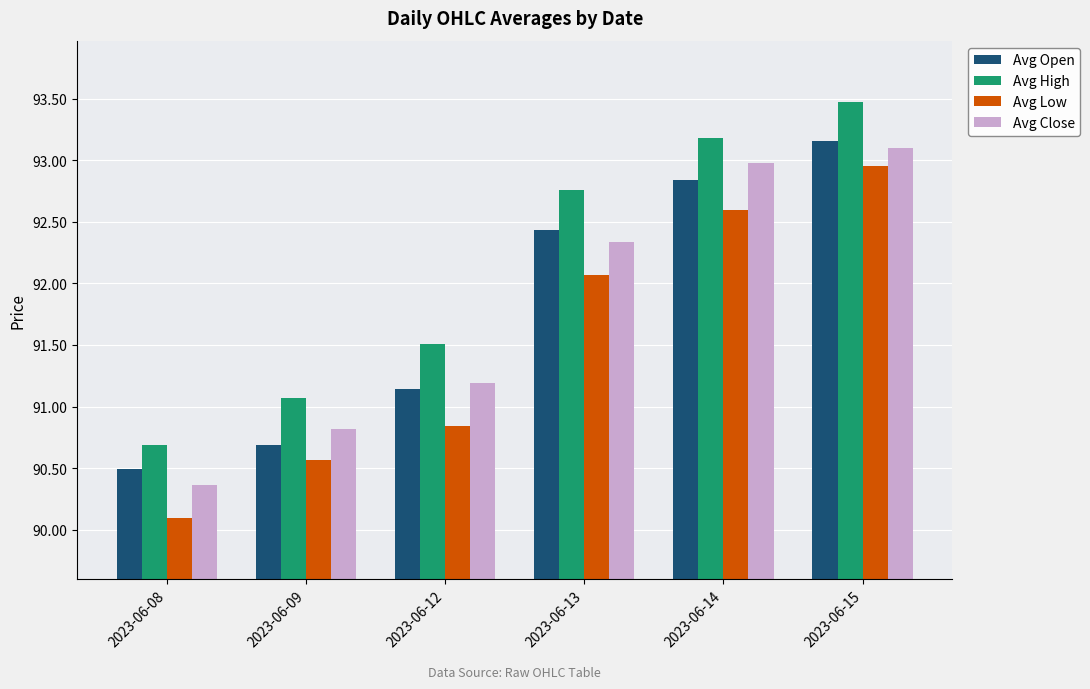

What is the difference between the Avg High values at 2023-06-08 and 2023-06-13?

2.1